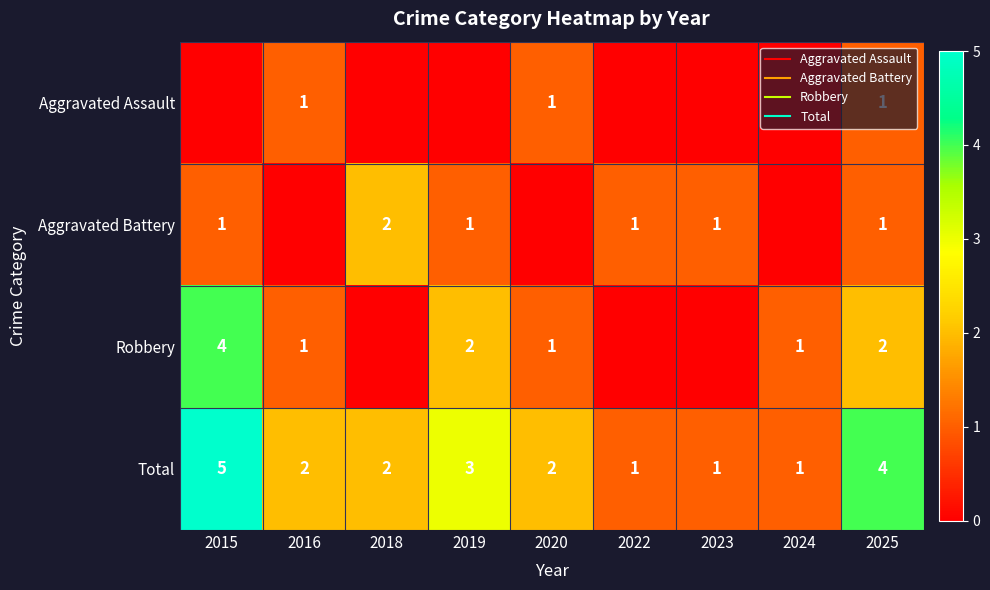

Where is Robbery nearest to the value 2?

2019